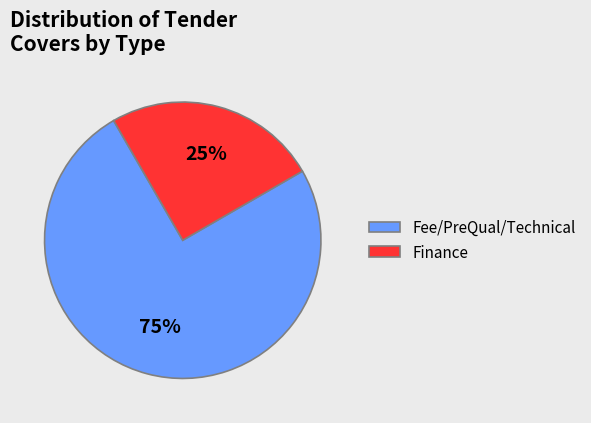

Rank the categories by value from lowest to highest.

Finance, Fee/PreQual/Technical